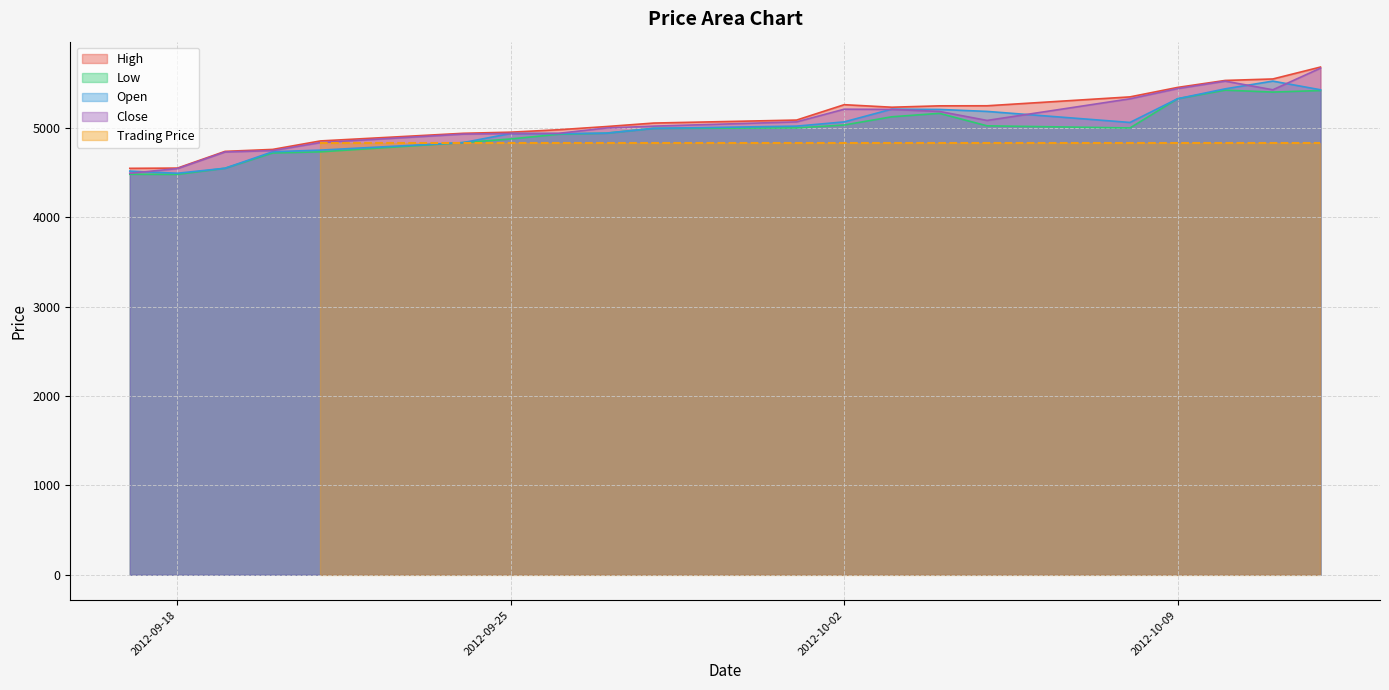

How many data points in Close are above 5068?

10